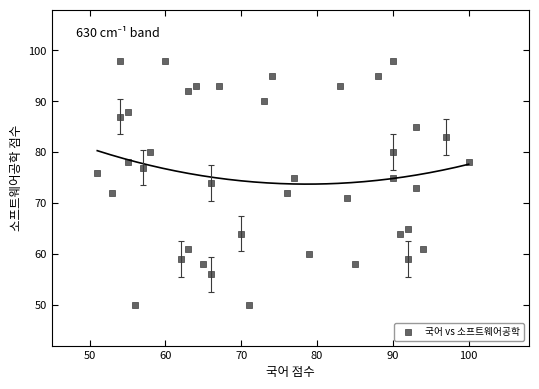

What is the range of Y values (max minus min)?

48